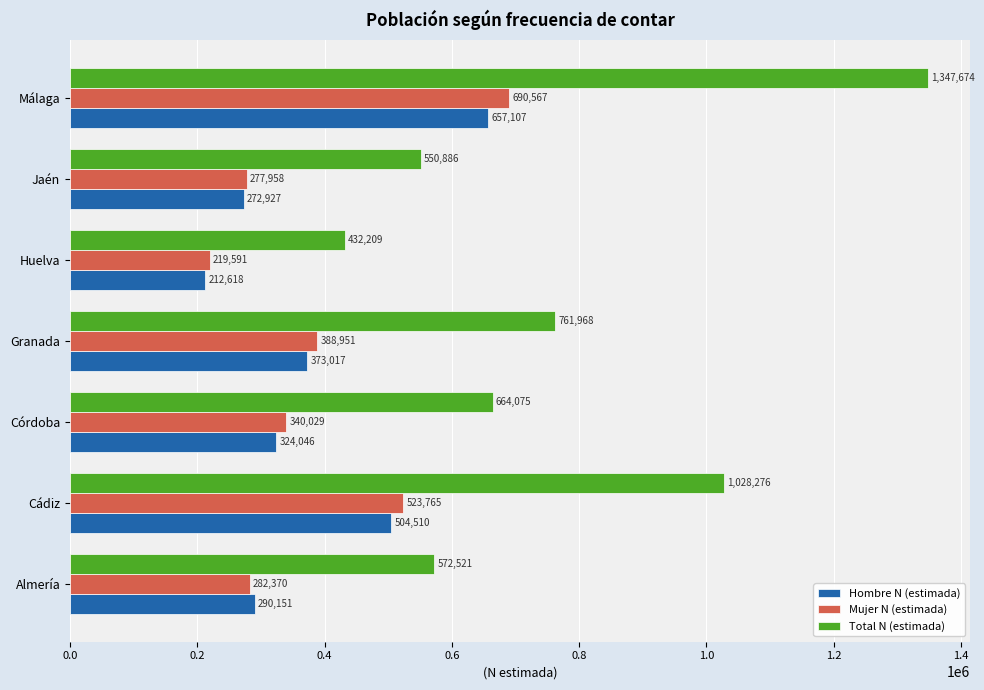

What is the lowest value of the Mujer N (estimada) series?

219591